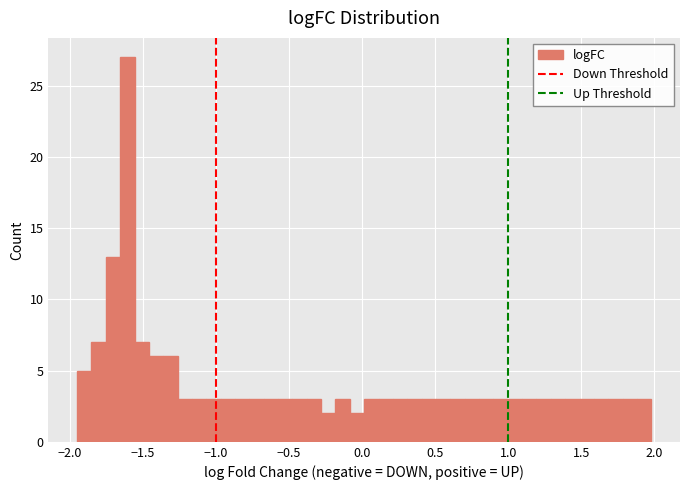

Around what value on the x-axis is the tallest bar? Give the approximate position of its centre, as read against the axis.

-1.60